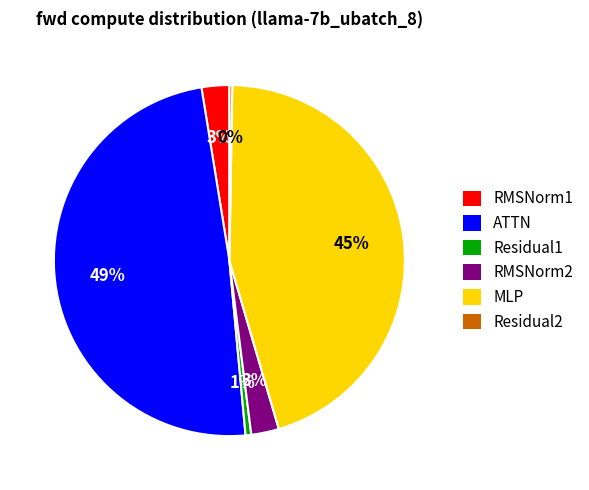

Is there a majority slice in this chart?

No